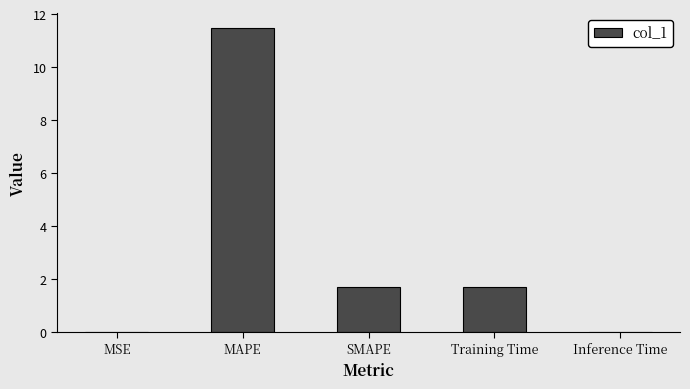

How many categories are shown in the chart?

5